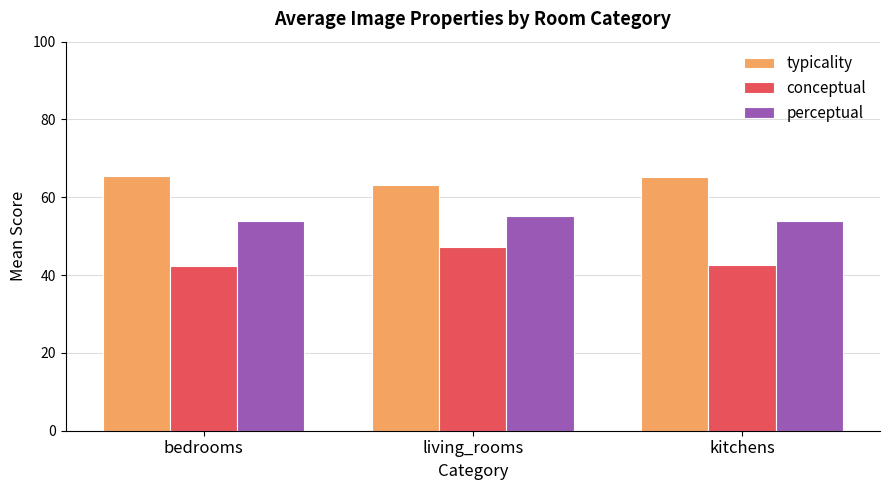

What is the sum of all typicality values?

193.7